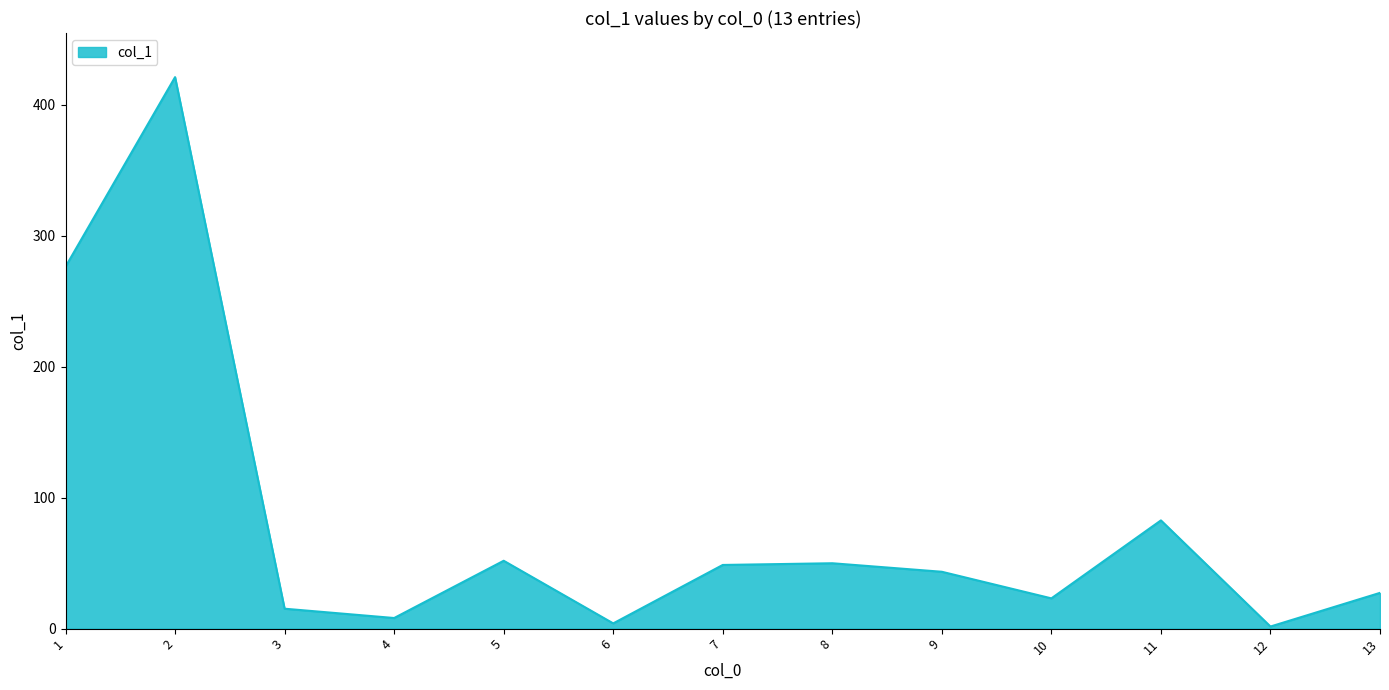

Approximately how many times larger is the value at 10 compared to 7?

0.5